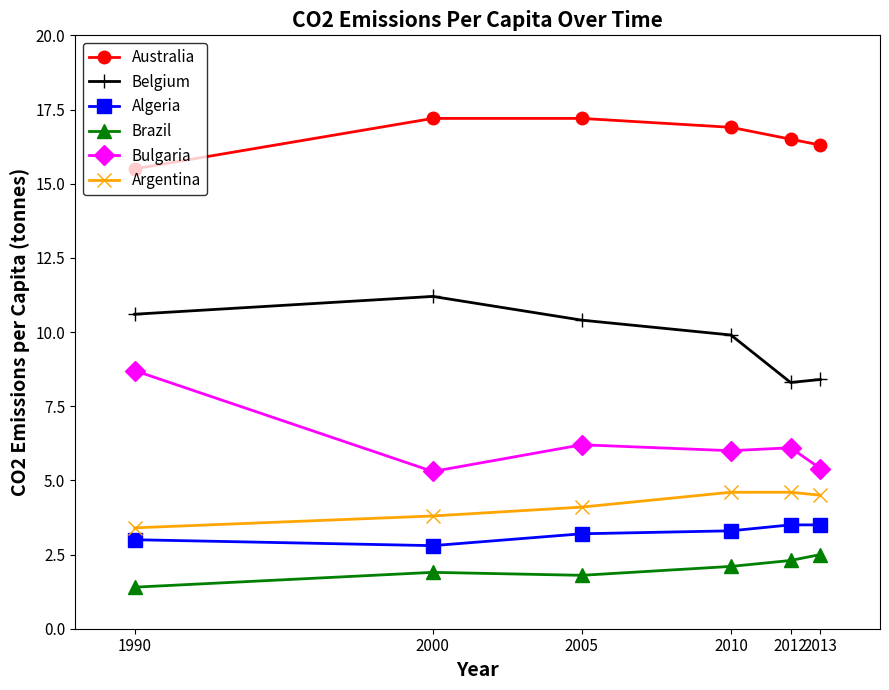

True or false: Bulgaria and Argentina intersect in this chart.

False